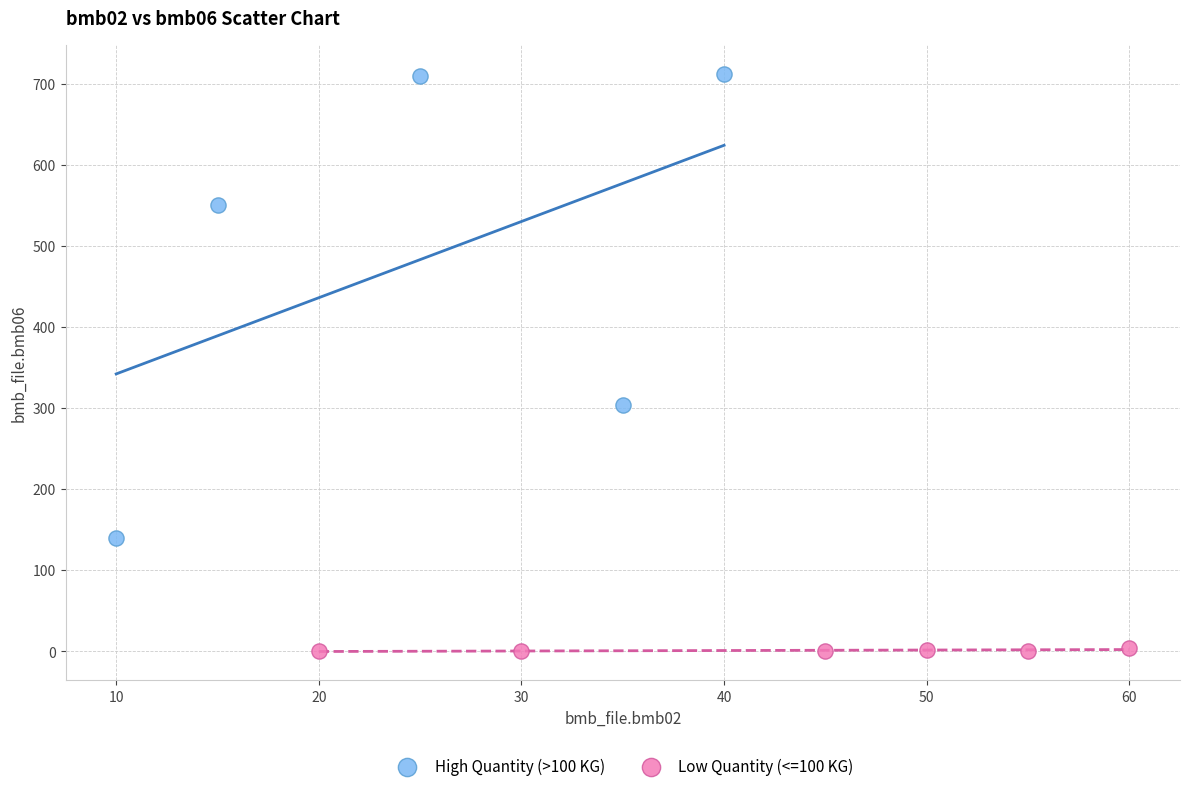

Which series contains the highest Y value?

High Quantity (>100 KG)